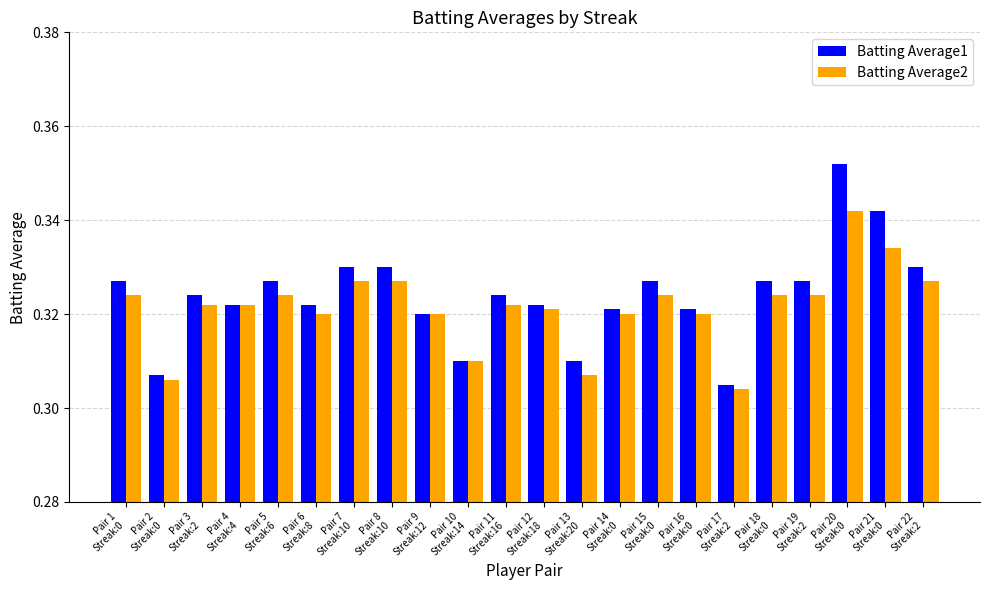

At how many categories does at least one series exceed 0?

22